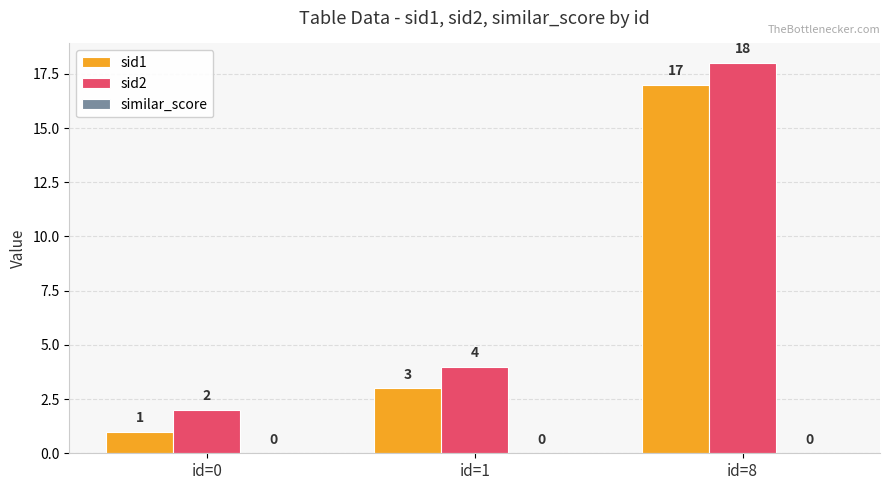

What is the highest value of the sid1 series?

17